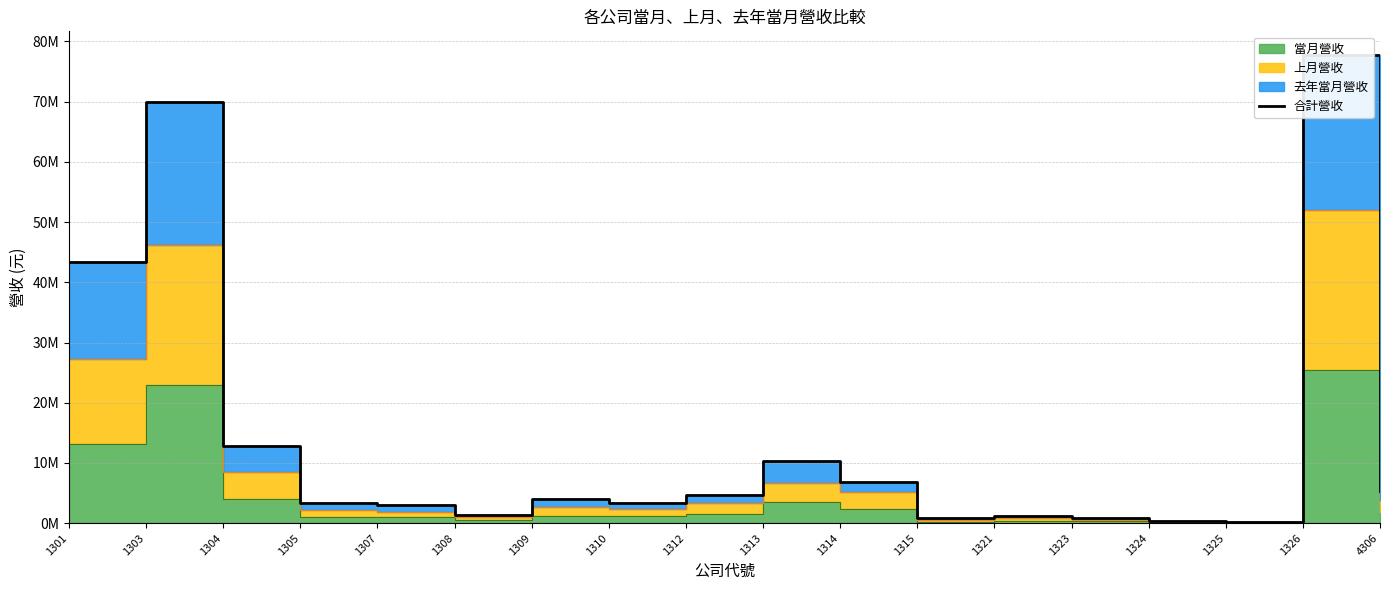

How many interior local peaks (higher than both neighbors) does the data have?

5